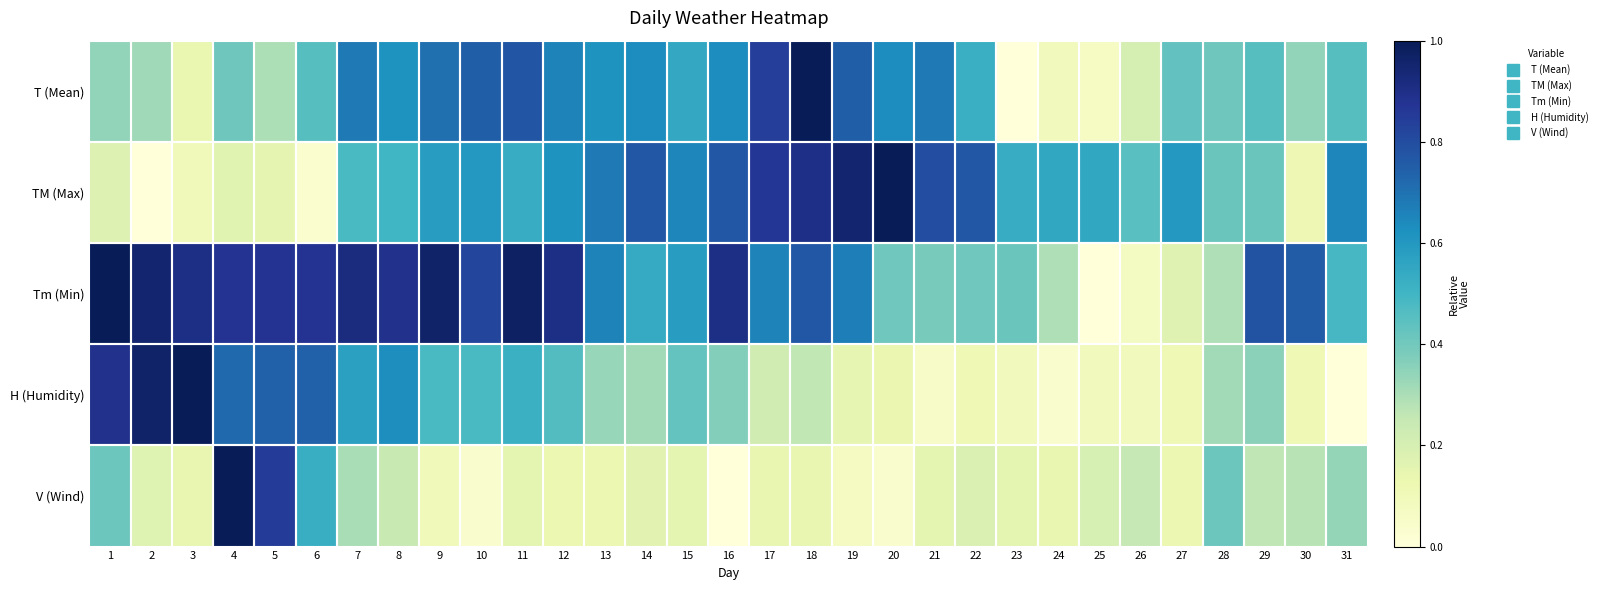

At how many categories does at least one series exceed 0?

31